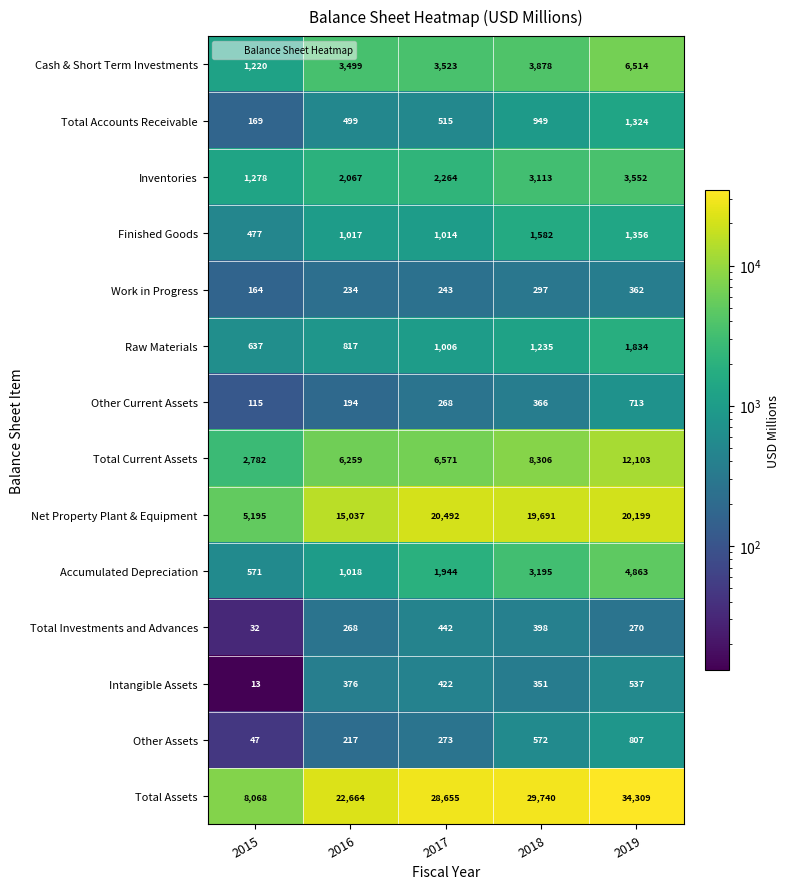

Rank the series by their maximum value, from lowest to highest.

Work in Progress, Total Investments and Advances, Intangible Assets, Other Current Assets, Other Assets, Total Accounts Receivable, Finished Goods, Raw Materials, Inventories, Accumulated Depreciation, Cash & Short Term Investments, Total Current Assets, Net Property Plant & Equipment, Total Assets